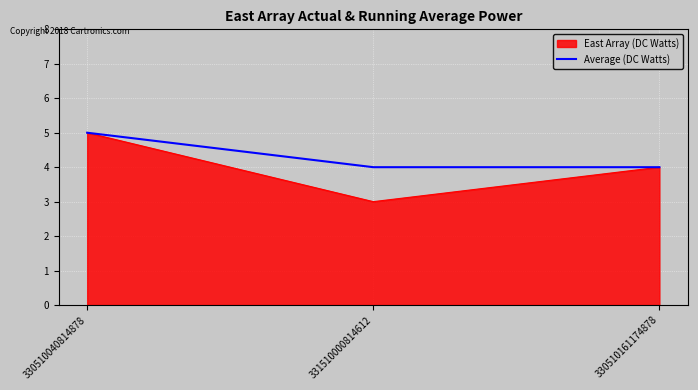

What is the total value across all series at 330510161174878?

8